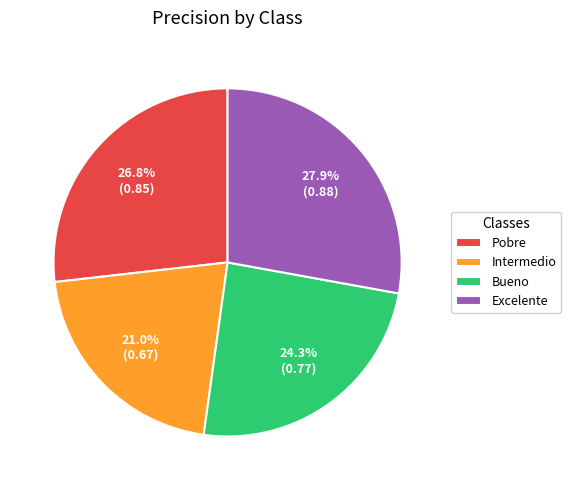

To the nearest percent, what percentage of the pie is Bueno?

24%